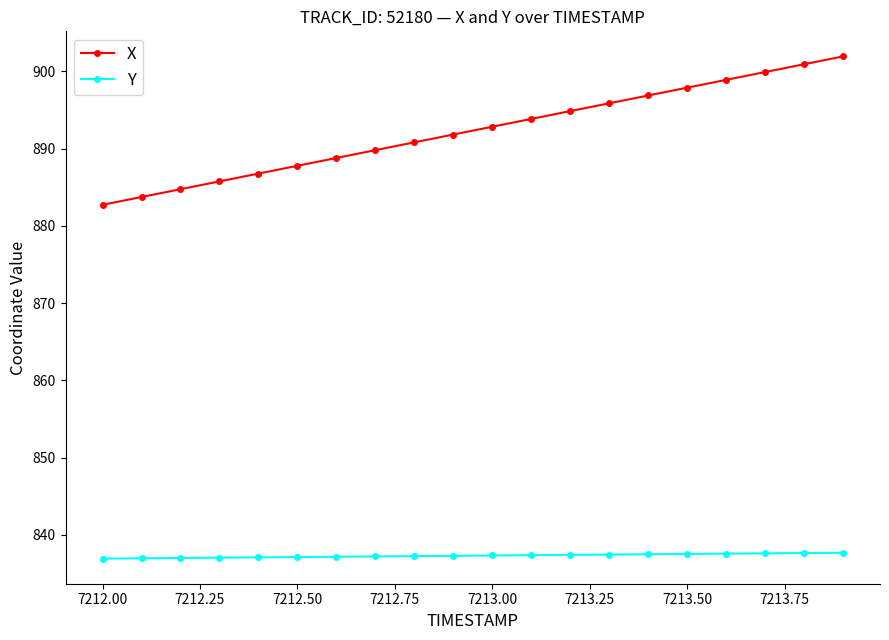

List the series in order of their overall mean, highest first.

X, Y